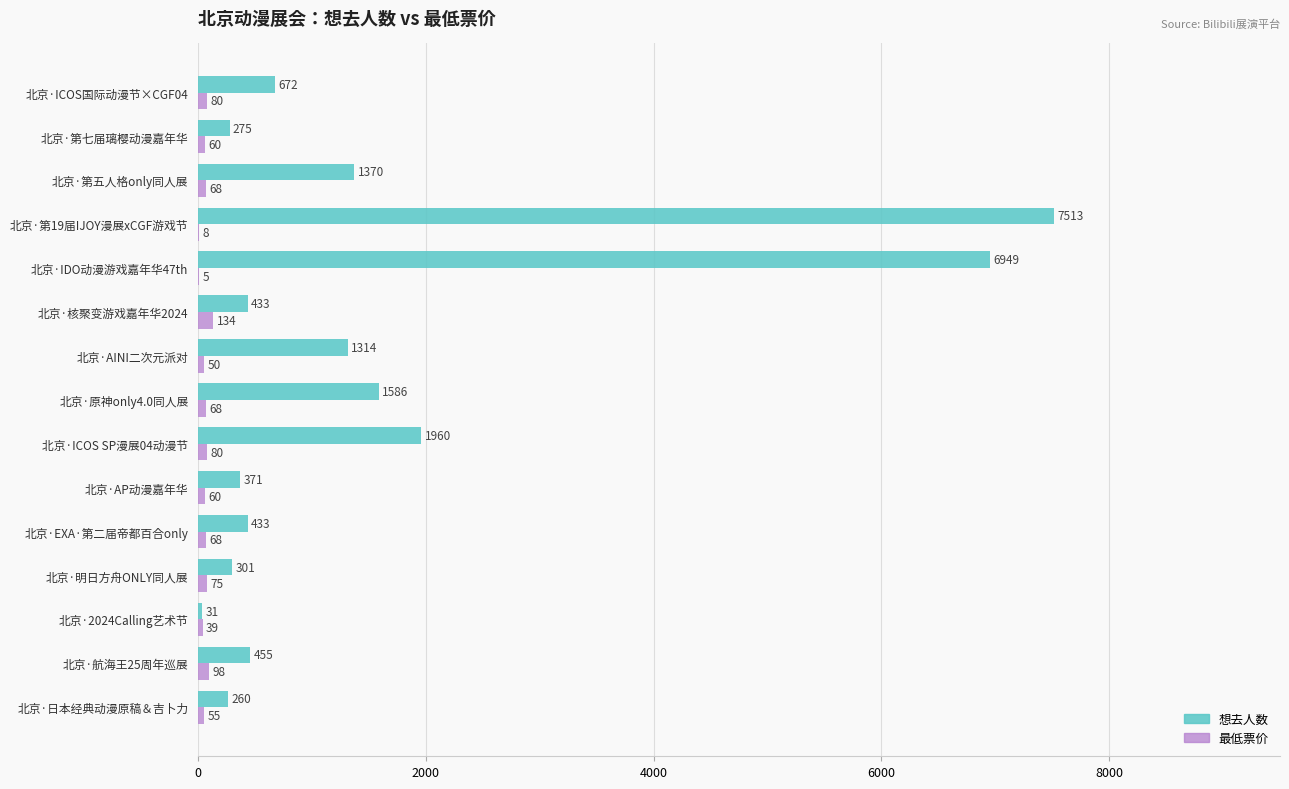

At which category is the sum across all series the highest?

北京·第19届IJOY漫展xCGF游戏节